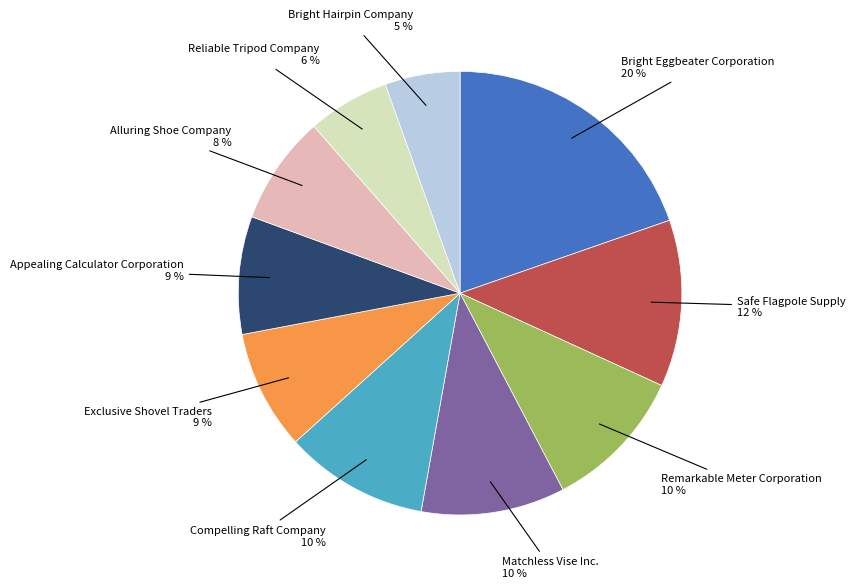

Does any single category account for the majority?

No